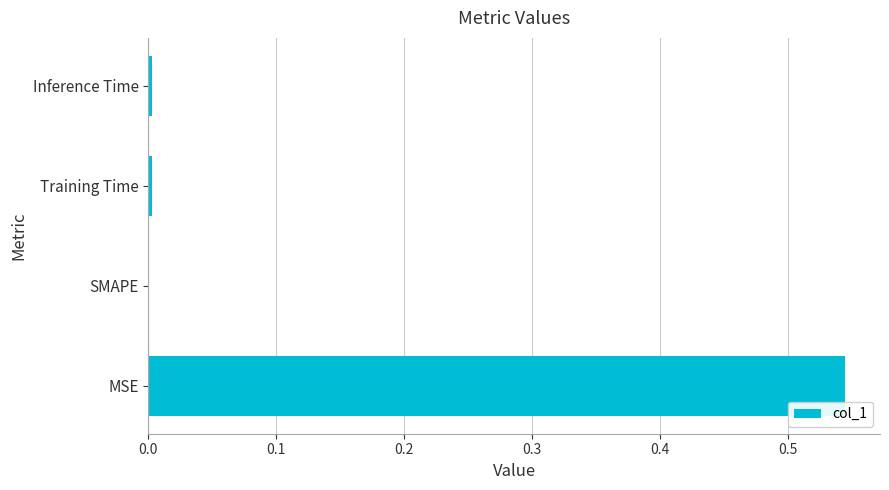

Which has a higher value, MSE or Inference Time?

MSE